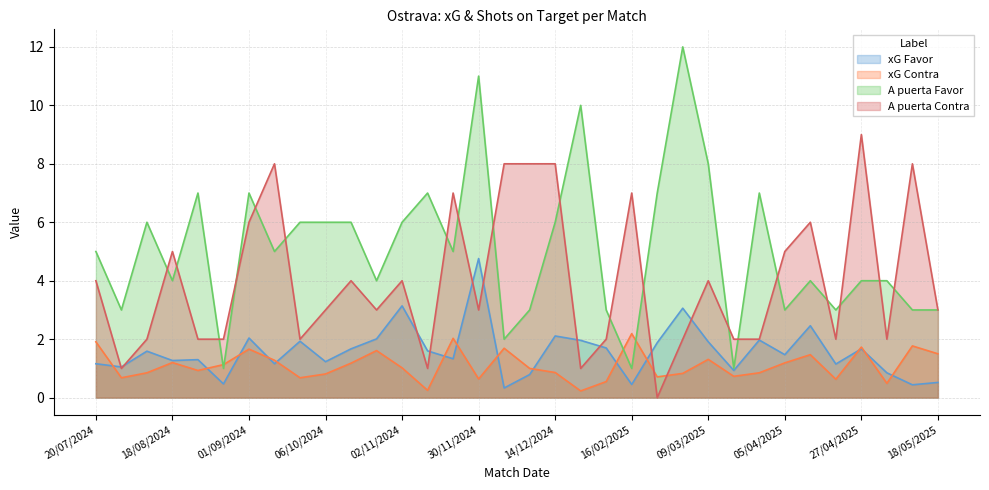

How many lines are shown in the chart?

4